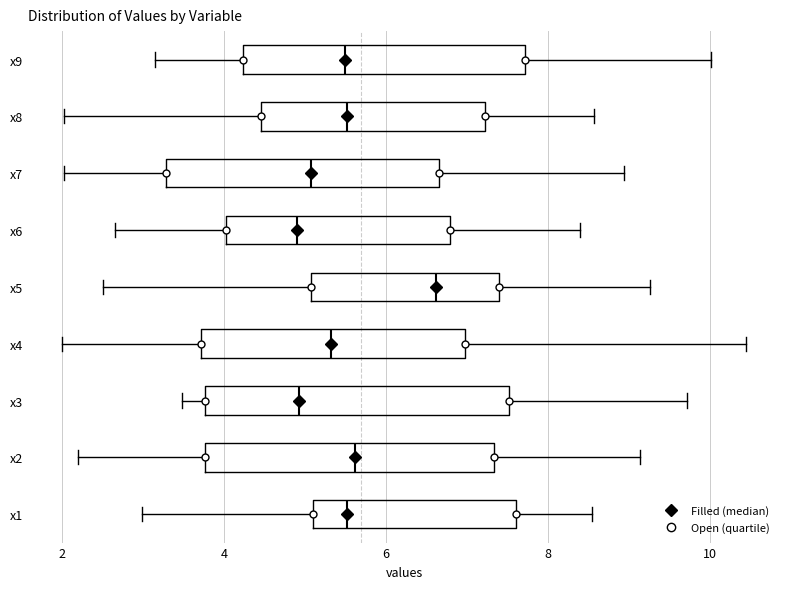

Where does the right whisker of the box for x3 end on the x-axis? The values are not printed on the chart, so give them approximately, as read against the axis.

9.8